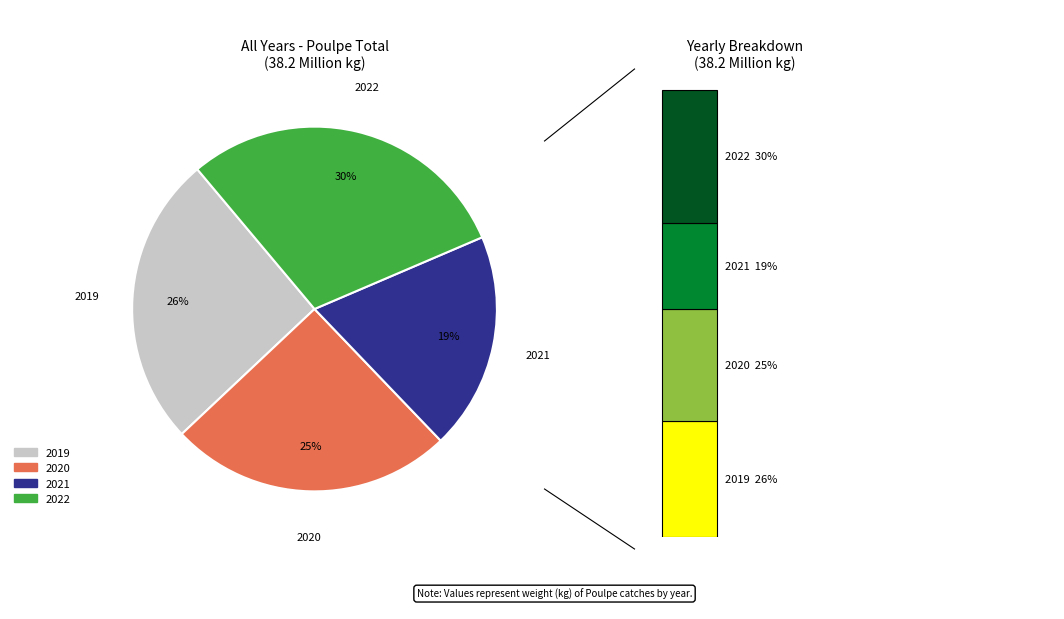

The 2020 slice represents 25% of the pie. True or false?

True